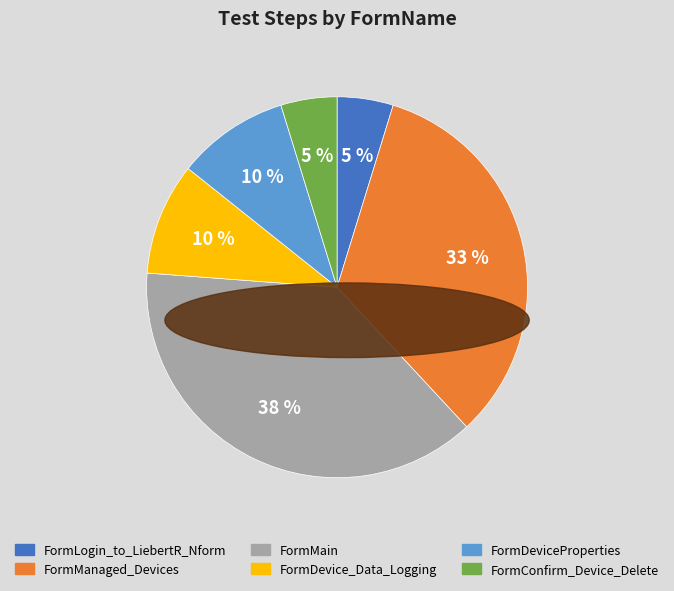

Do FormMain and FormConfirm_Device_Delete together represent more than half of the pie?

No